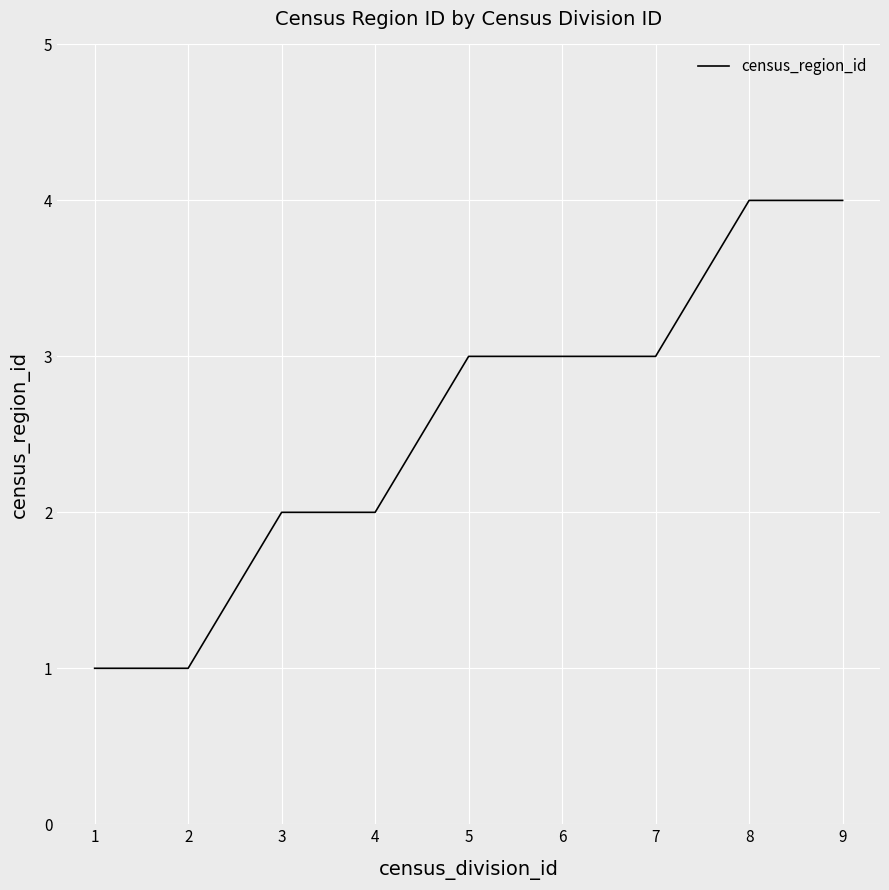

How many values are below 3?

4